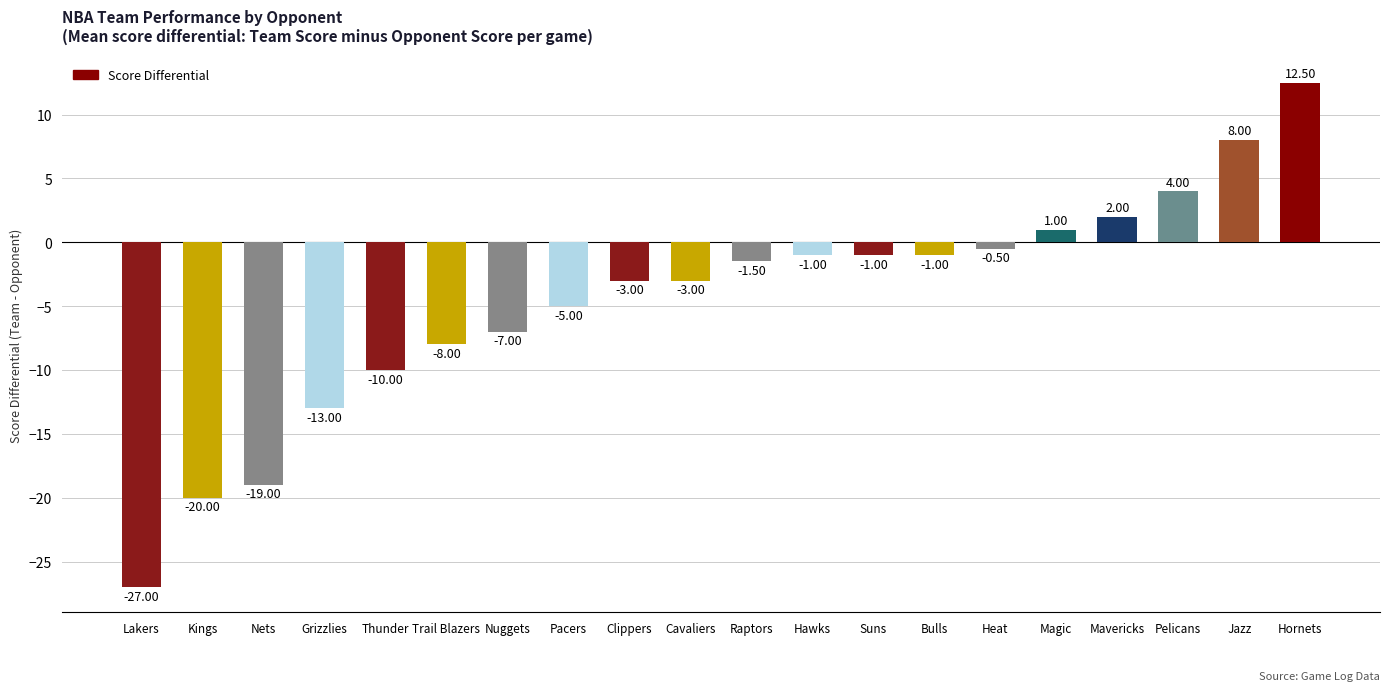

Is it true that the value at Grizzlies is -19.3?

False